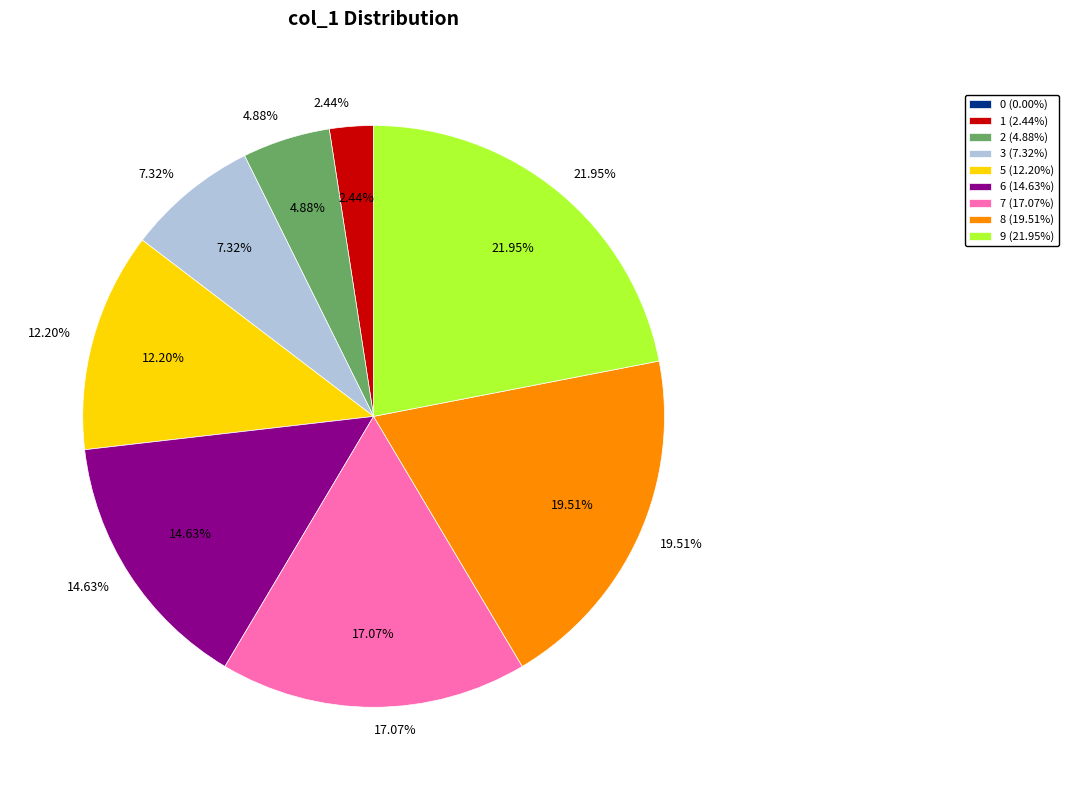

What portion of the pie excludes 0?

100.0%